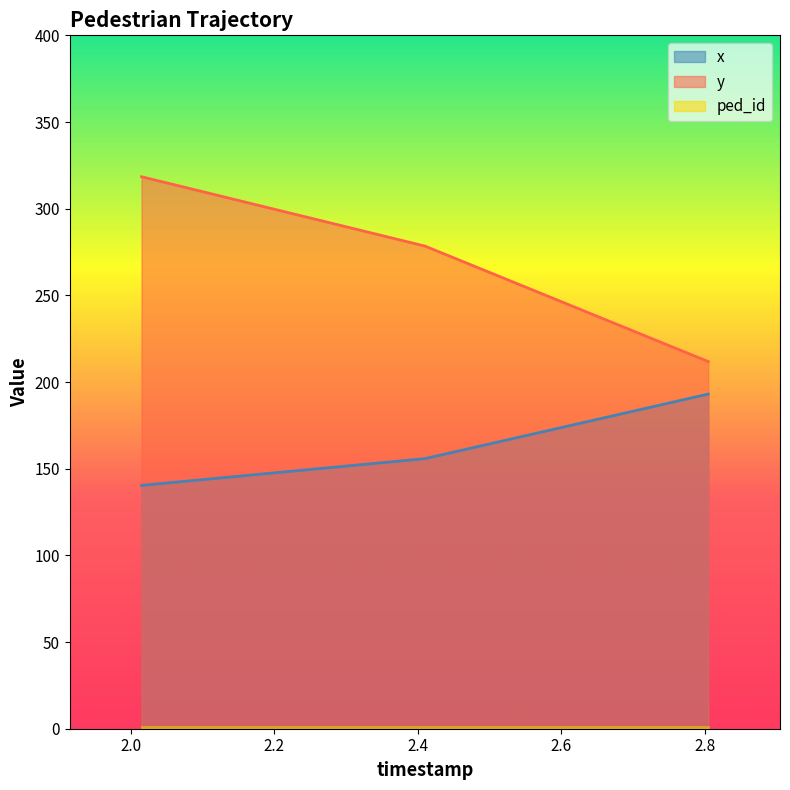

What is the difference between the x values at 2.8048659793814434 and 2.0147628865979383?

52.7